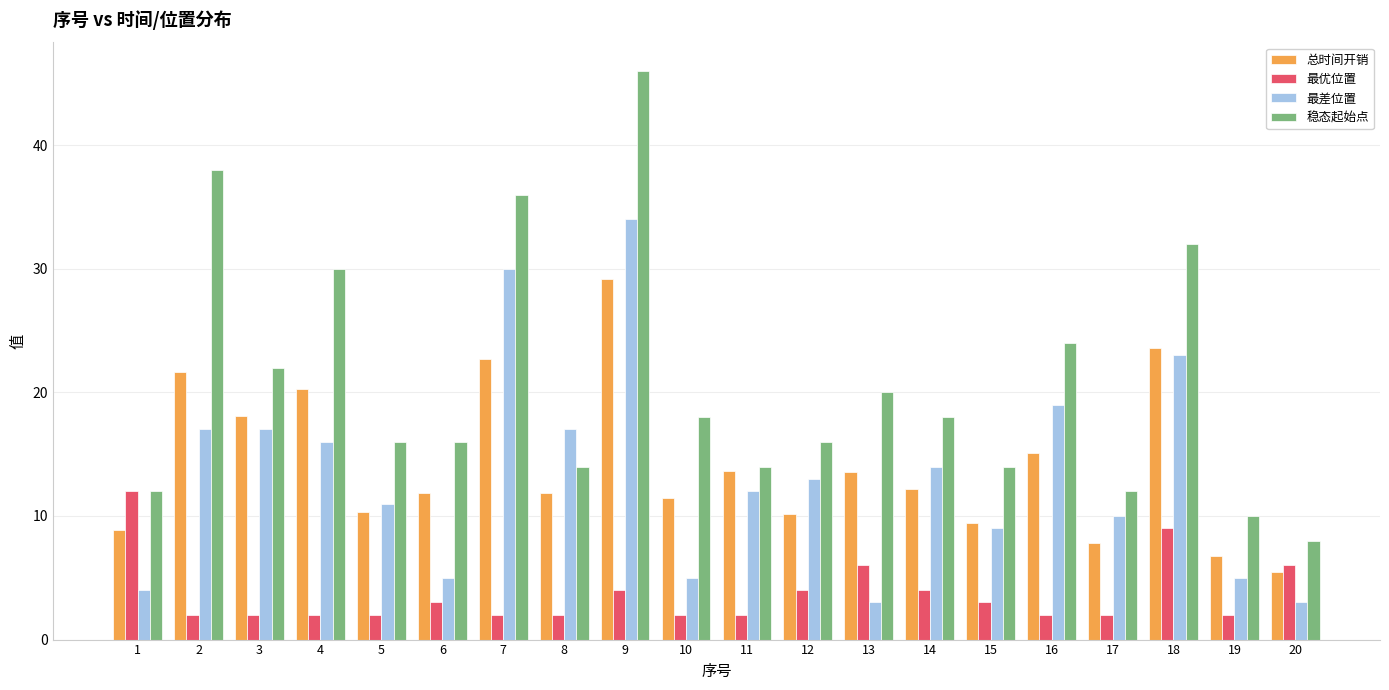

What is the greatest value displayed?

46.0